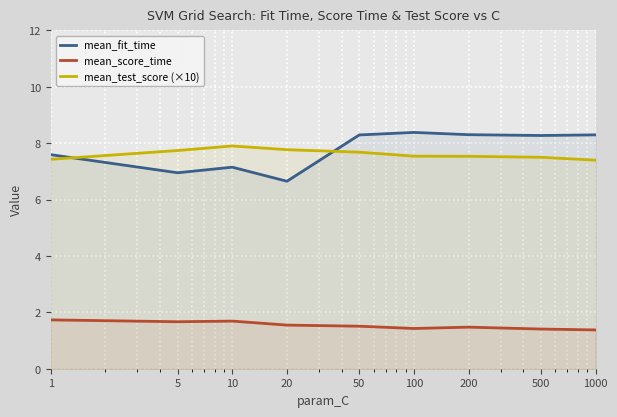

Between 1 and 200, which series saw the biggest shift?

mean_fit_time